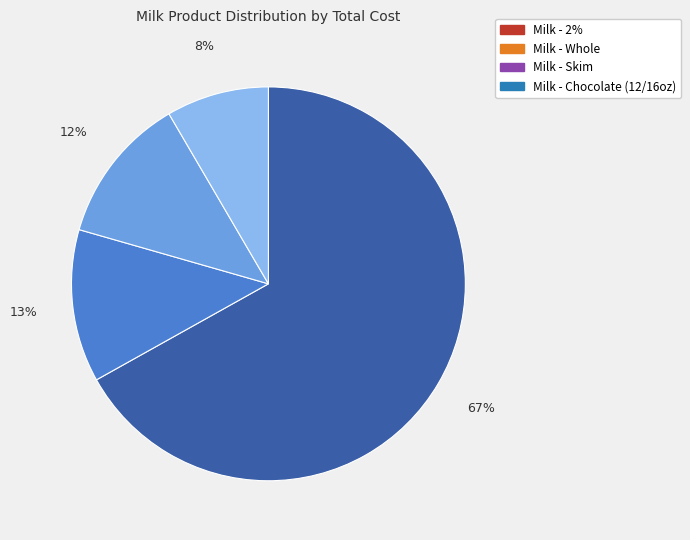

Is there any slice that represents more than half of the pie?

Yes